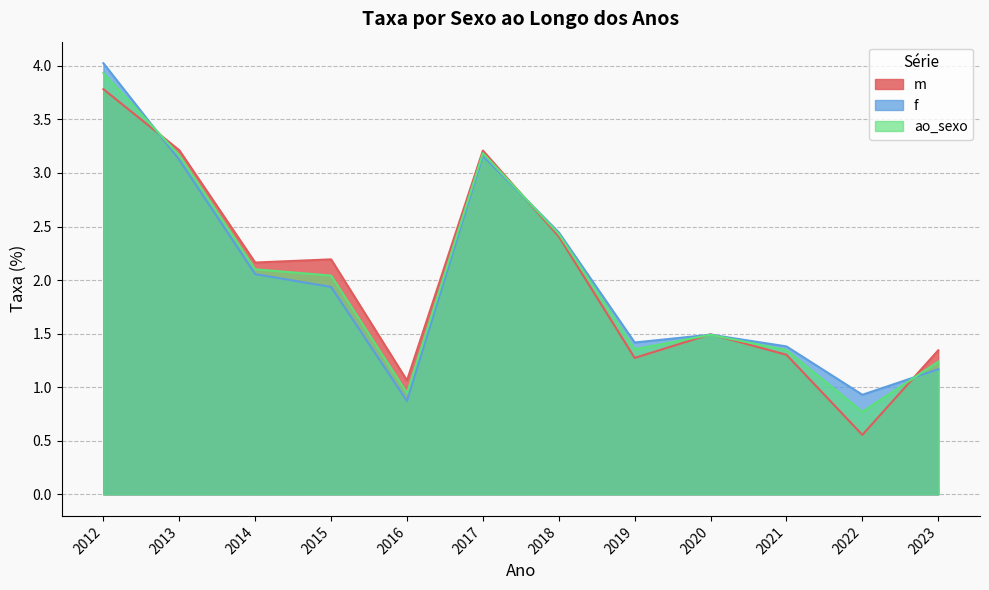

Which category has the highest value across all series?

2012